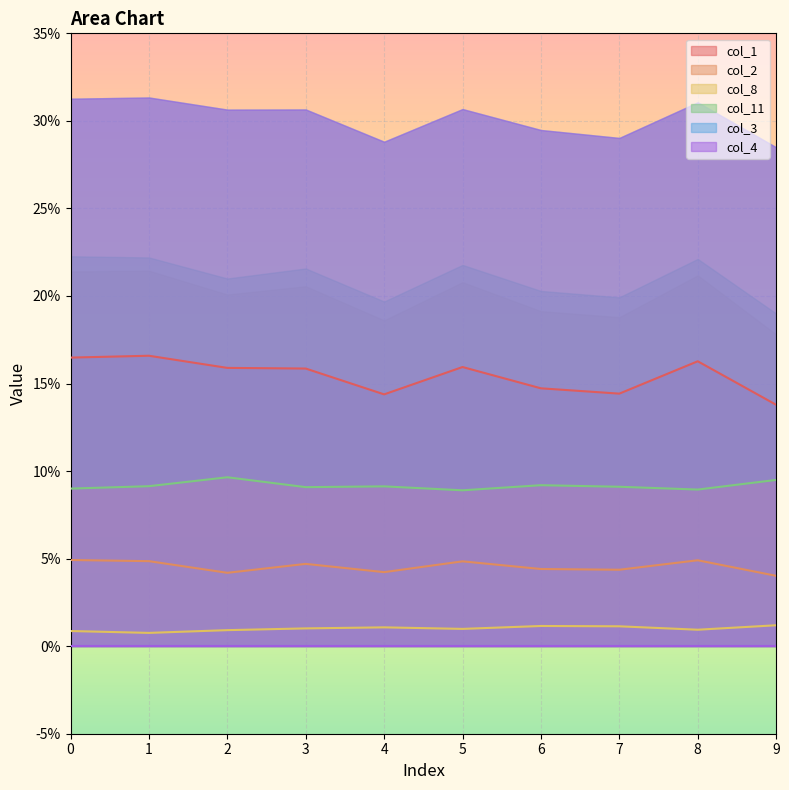

How many col_11 values are between 0 and 1?

10